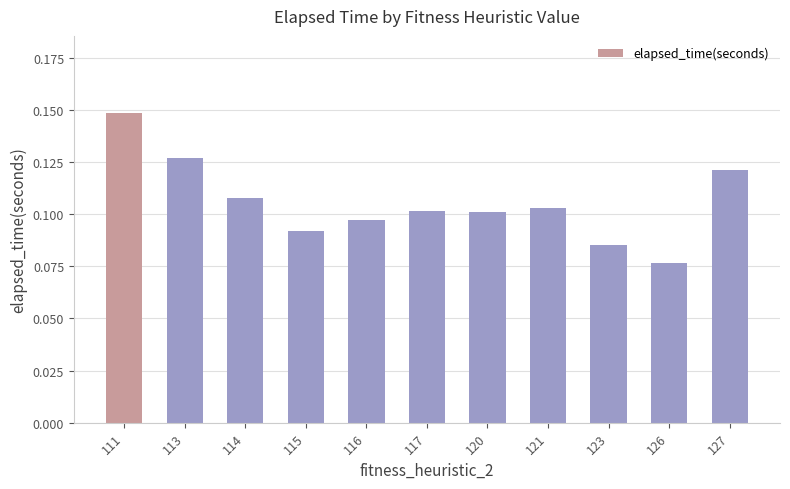

What is the sum of all values?

1.2